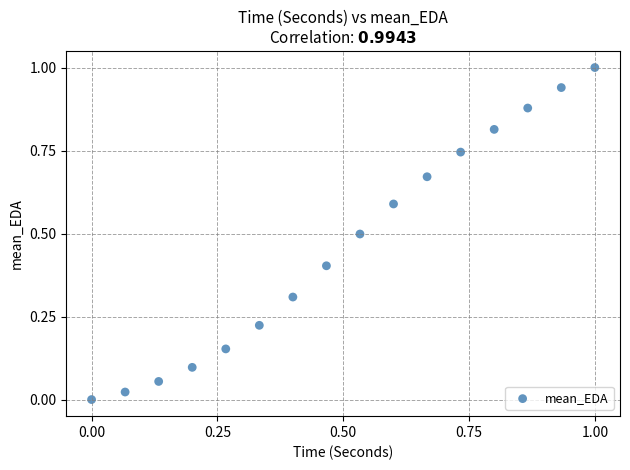

What is the range of Y values (max minus min)?

1.0